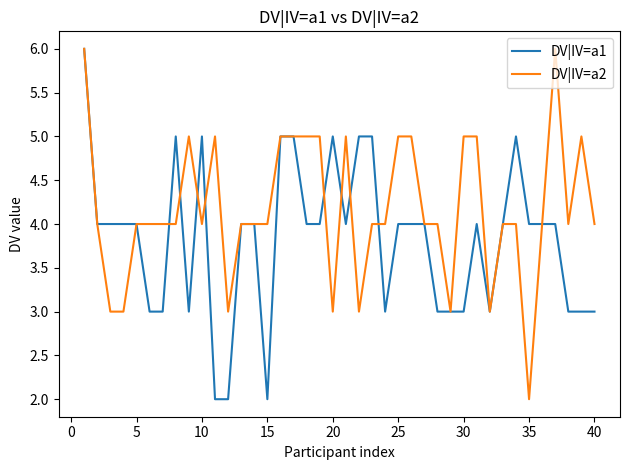

Which series has the largest total across all categories?

DV|IV=a2